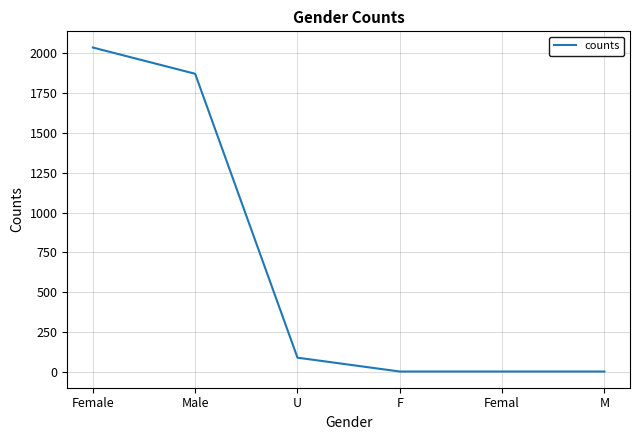

What is the difference between the maximum and second lowest values?

2036